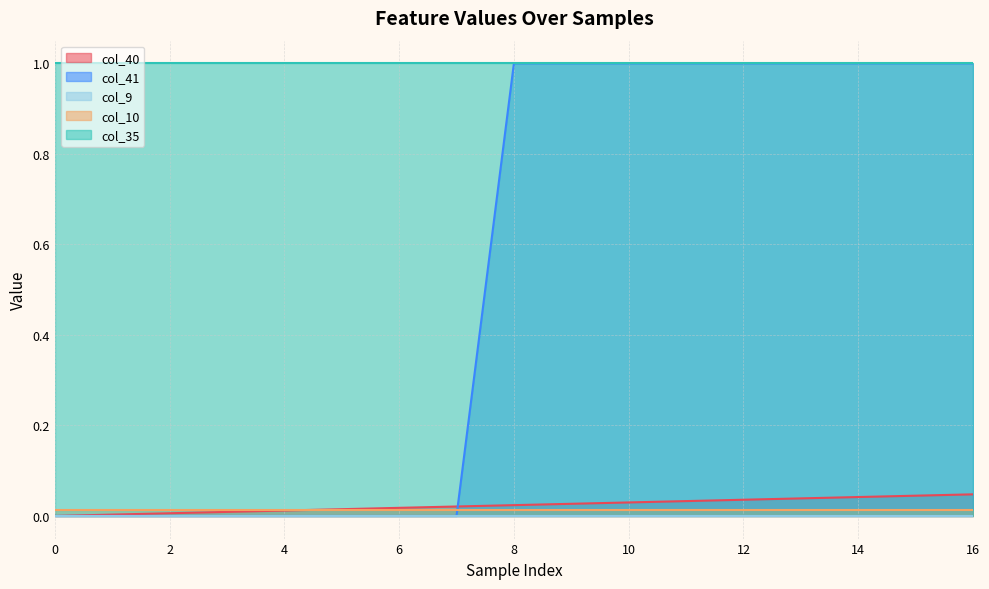

Does the chart have visible grid lines?

Yes